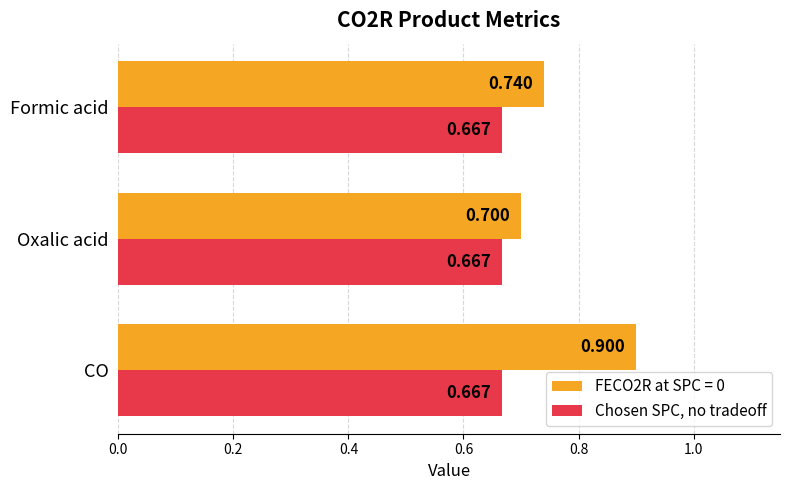

Where is FECO2R at SPC = 0 nearest to the value 0?

Oxalic acid